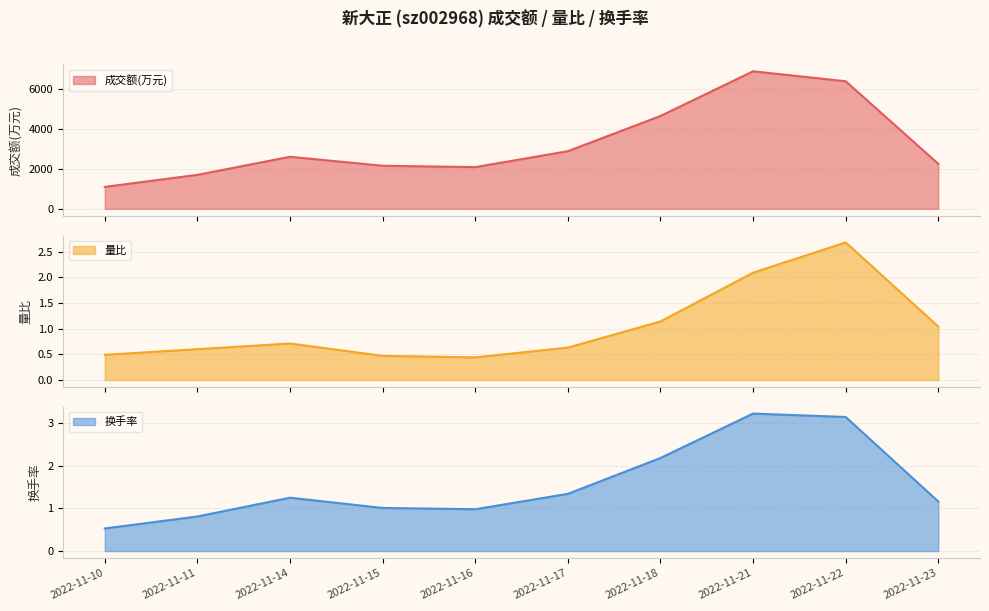

At which label is 量比 closest to 1?

2022-11-23